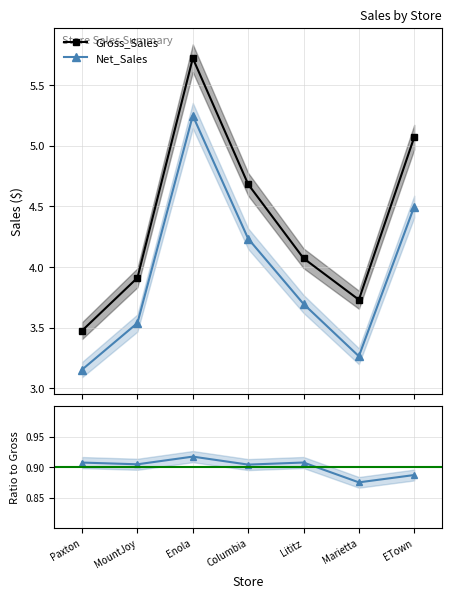

How many lines are shown in the chart?

2